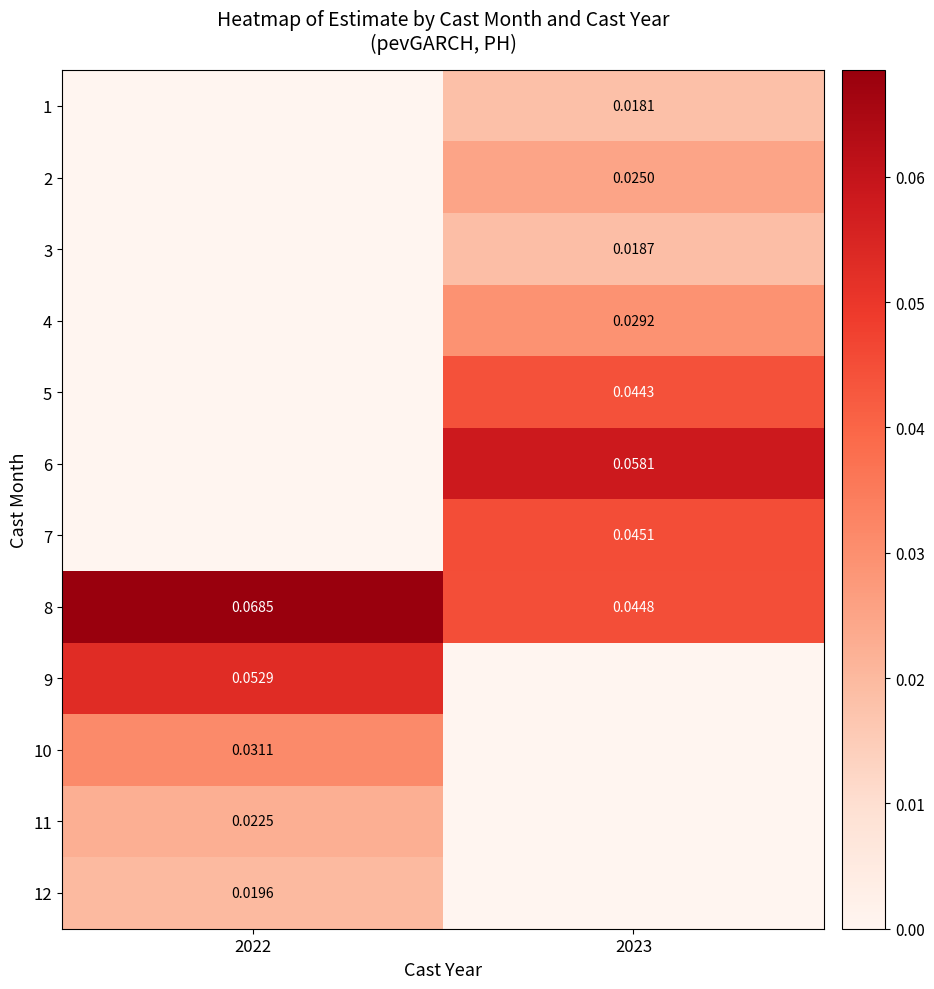

List the labels in order of 8 value, largest first.

2022, 2023